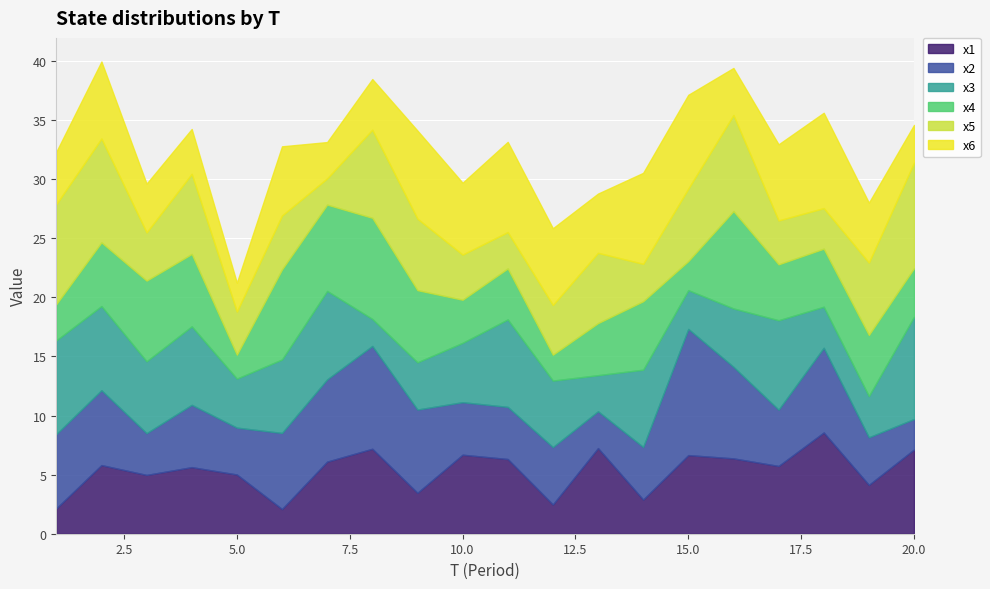

Which has a higher value, 1 or 2?

2